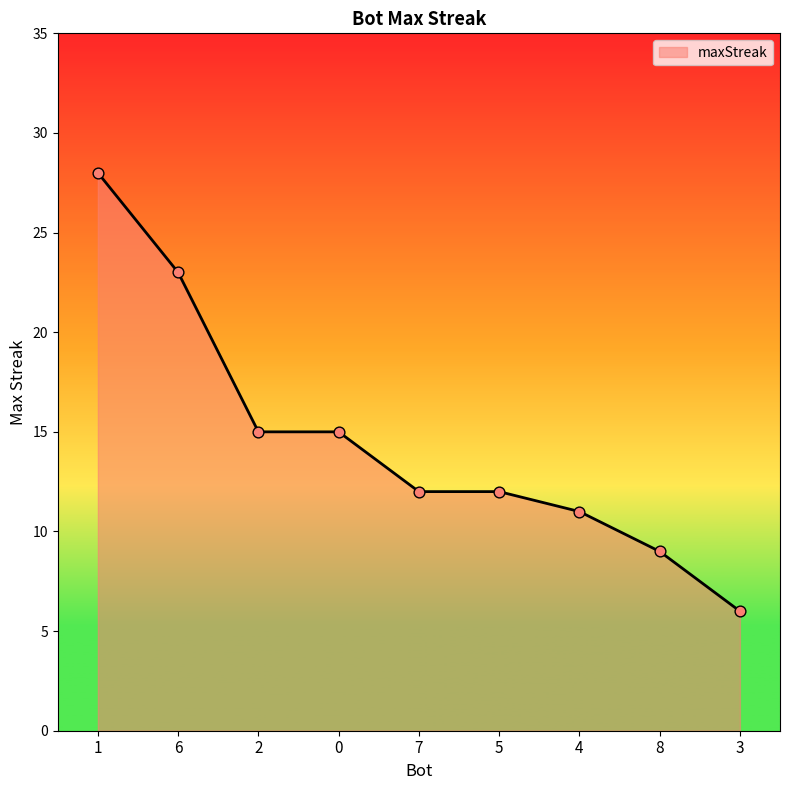

Which has a higher value, 8 or 7?

7